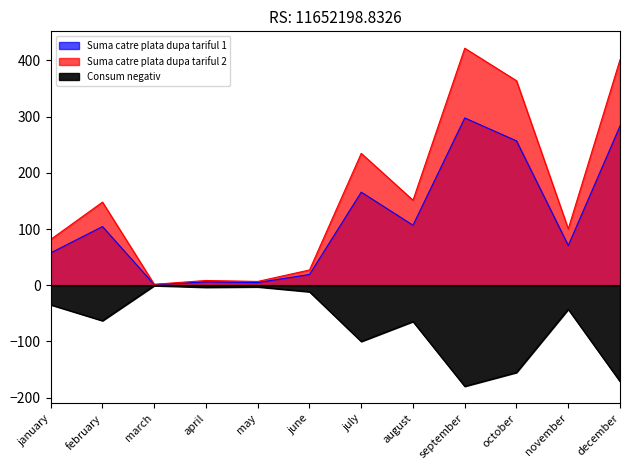

What is the difference between the maximum and minimum values in the Suma catre plata dupa tariful 1 series?

296.4